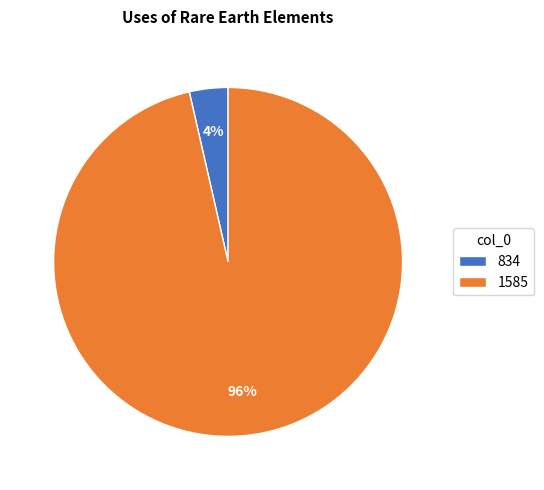

Is there a majority slice in this chart?

Yes